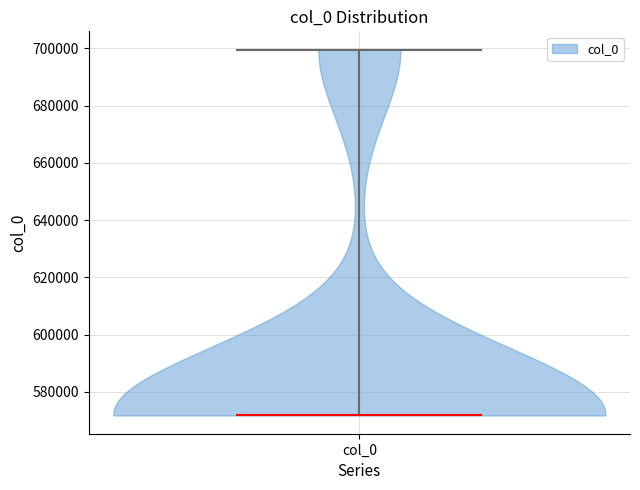

Read this violin plot against the y-axis: where its median line is, and the lowest and highest points the violin reaches. The values are not printed on the chart, so give them approximately, as read against the axis.

median line 572000, lowest point 572000, highest point 700000